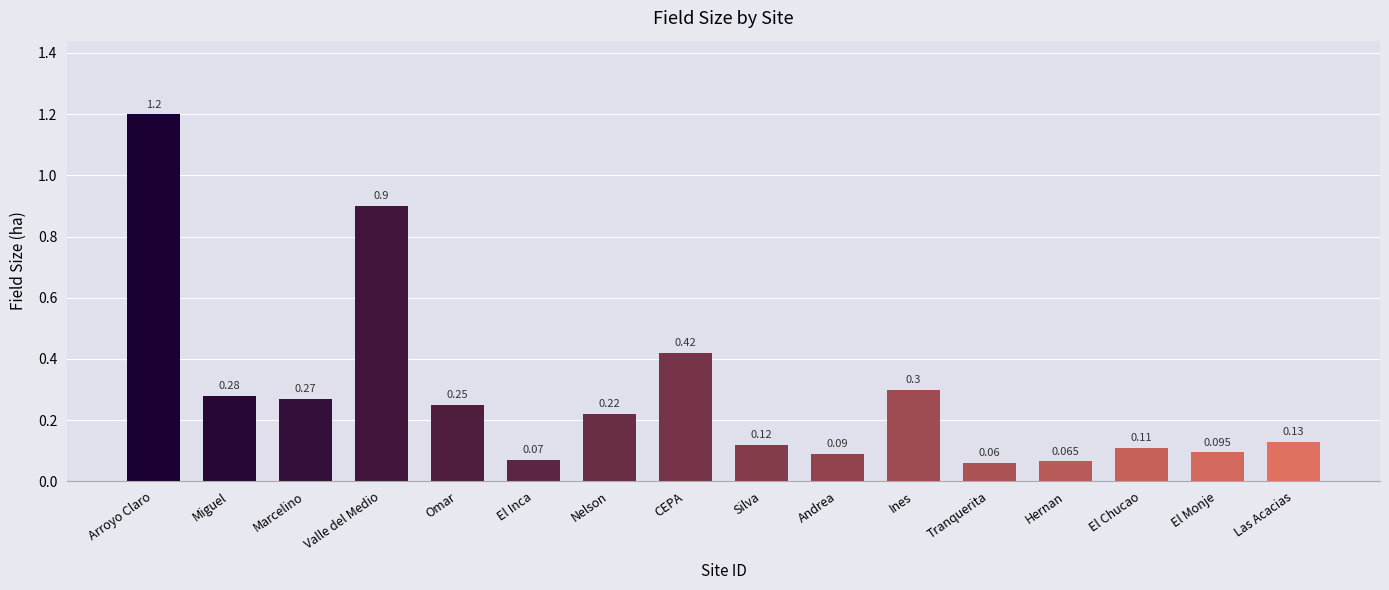

Between CEPA and Ines, which is larger?

CEPA